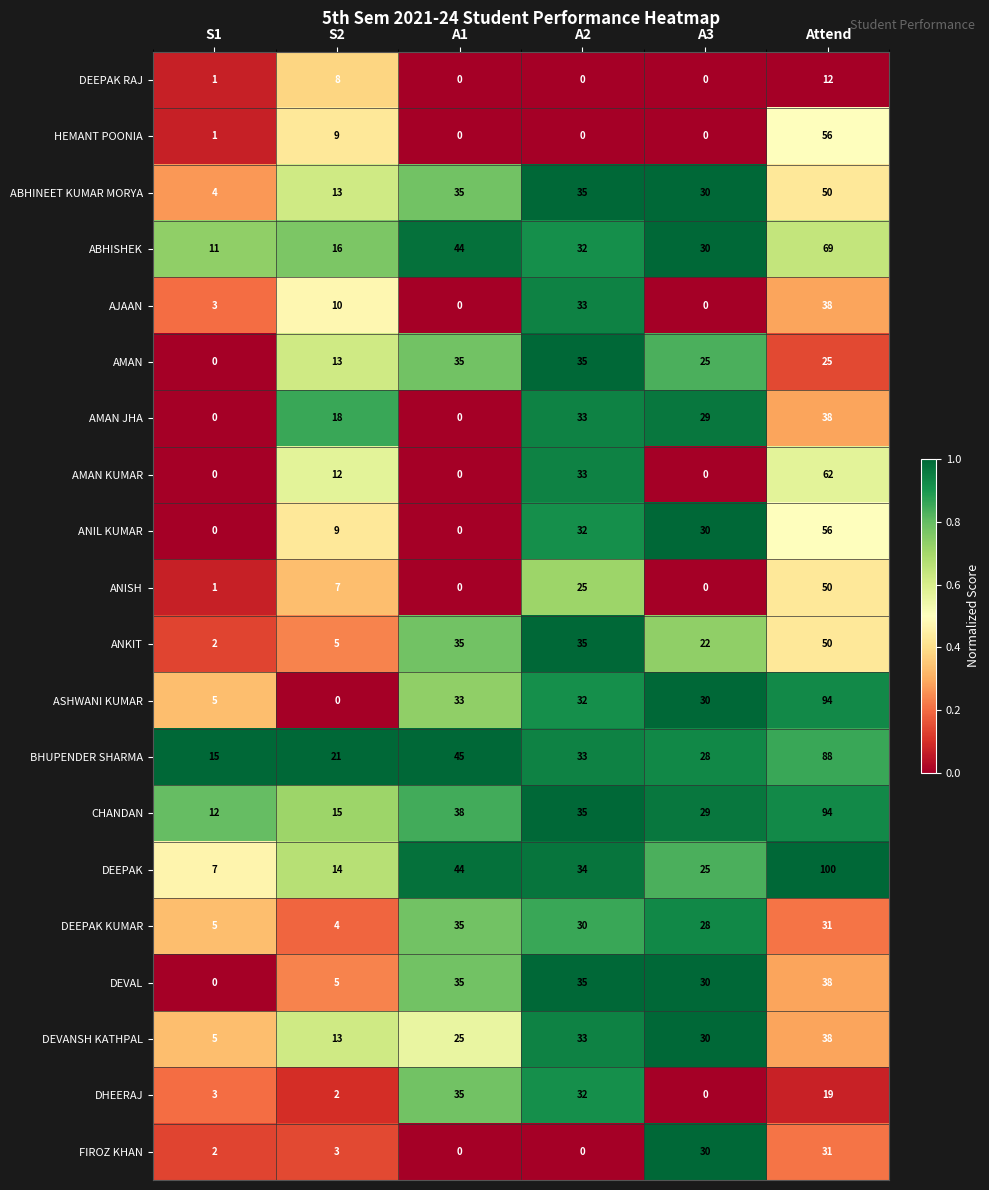

Which label corresponds to the largest value in the chart?

Attend